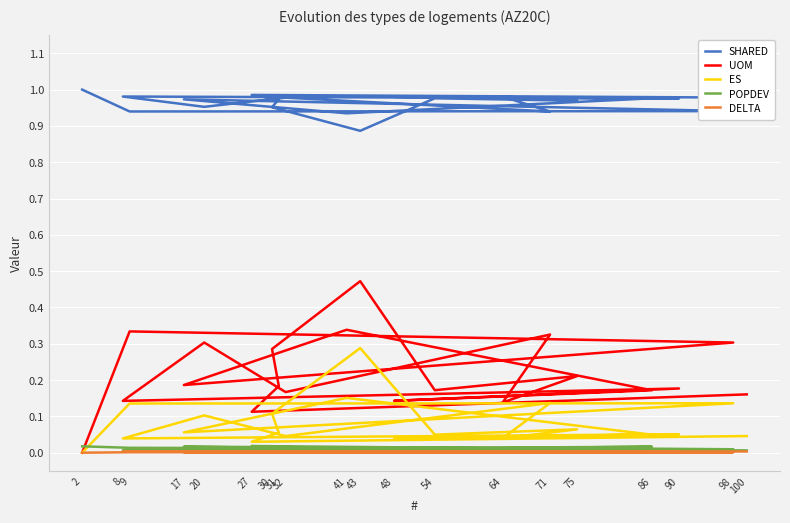

What is the approximate value of UOM at 41?

0.3